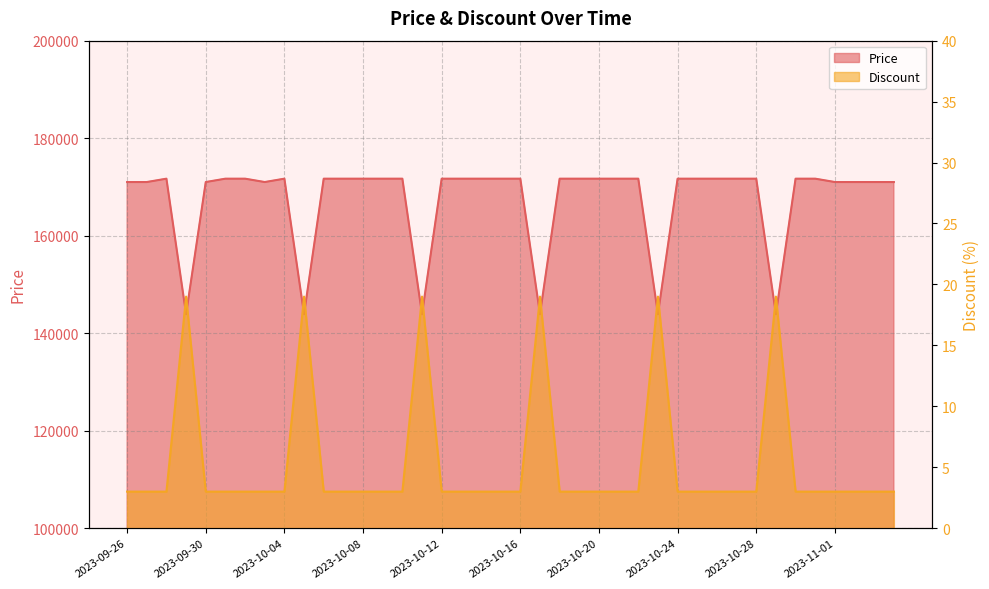

How many interior local peaks does the Price series have?

2